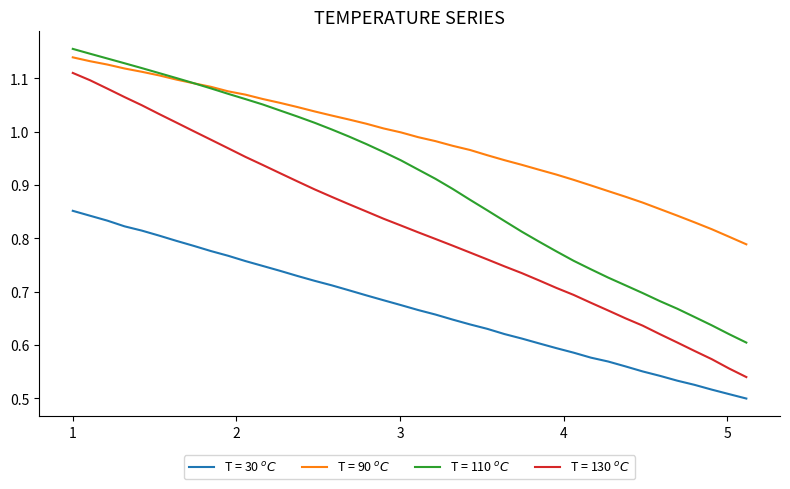

True or false: T = 110 $^oC$ and T = 30 $^oC$ cross at least once.

False